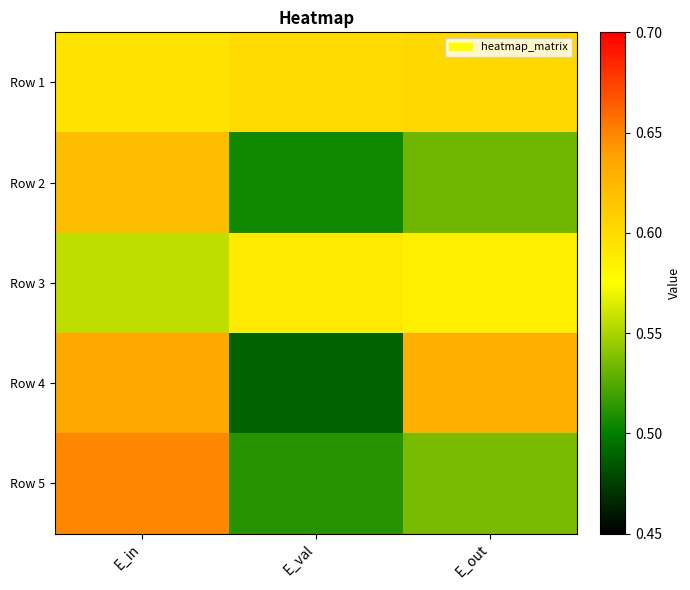

What is the greatest value displayed?

0.6